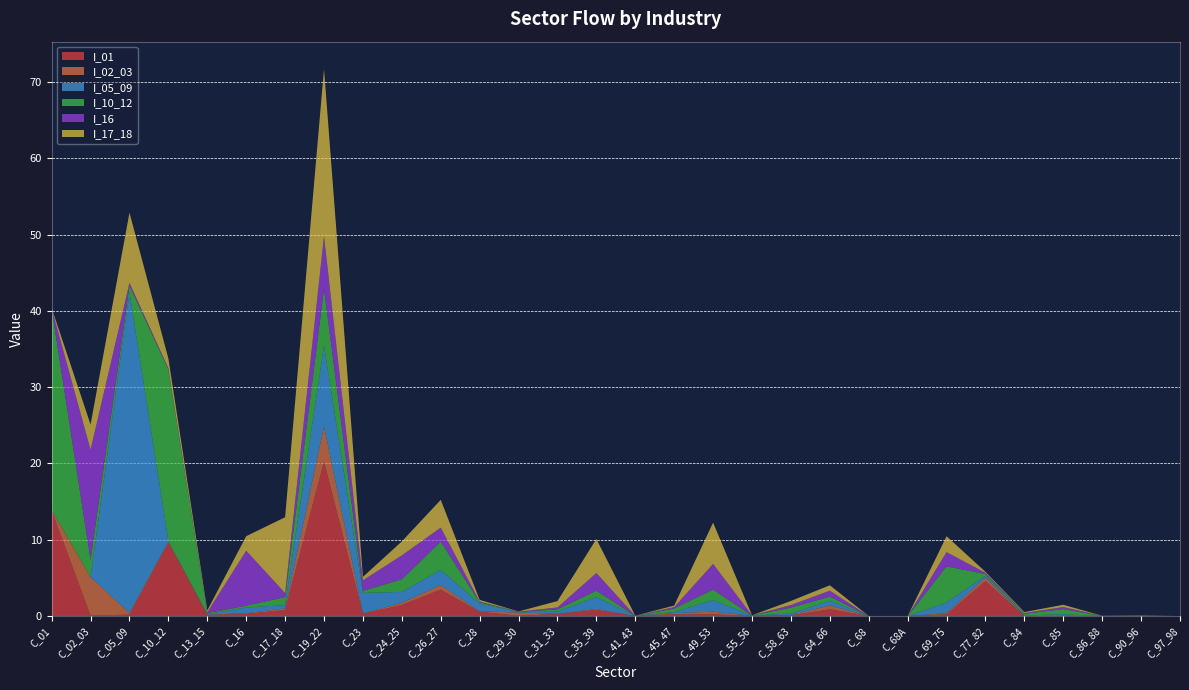

Reading right to left, what are all the values shown in this chart?

I_01: C_97_98=0.0	C_90_96=0.0	C_86_88=0.0	C_85=0.0	C_84=0.0	C_77_82=4.6	C_69_75=0.2	C_68A=0.0	C_68=0.0	C_64_66=0.9	C_58_63=0.1	C_55_56=0.0	C_49_53=0.2	C_45_47=0.2	C_41_43=0.0	C_35_39=0.8	C_31_33=0.3	C_29_30=0.0	C_28=0.6	C_26_27=3.5	C_24_25=1.5	C_23=0.3	C_19_22=20.3	C_17_18=0.8	C_16=0.3	C_13_15=0.1	C_10_12=9.6	C_05_09=0.2	C_02_03=0.1	C_01=13.8
I_02_03: C_97_98=0.0	C_90_96=0.0	C_86_88=0.0	C_85=0.0	C_84=0.0	C_77_82=0.5	C_69_75=0.2	C_68A=0.0	C_68=0.0	C_64_66=0.5	C_58_63=0.0	C_55_56=0.0	C_49_53=0.3	C_45_47=0.2	C_41_43=0.0	C_35_39=0.1	C_31_33=0.0	C_29_30=0.4	C_28=0.0	C_26_27=0.6	C_24_25=0.3	C_23=0.1	C_19_22=4.6	C_17_18=0.2	C_16=0.1	C_13_15=0.1	C_10_12=0.2	C_05_09=0.2	C_02_03=5.0	C_01=0.1
I_05_09: C_97_98=0.0	C_90_96=0.0	C_86_88=0.0	C_85=0.2	C_84=0.1	C_77_82=0.2	C_69_75=1.4	C_68A=0.0	C_68=0.0	C_64_66=0.6	C_58_63=0.2	C_55_56=0.0	C_49_53=1.5	C_45_47=0.1	C_41_43=0.0	C_35_39=1.6	C_31_33=0.3	C_29_30=0.1	C_28=1.0	C_26_27=2.0	C_24_25=1.4	C_23=2.7	C_19_22=10.6	C_17_18=0.4	C_16=0.8	C_13_15=0.1	C_10_12=0.1	C_05_09=42.0	C_02_03=0.0	C_01=0.0
I_10_12: C_97_98=0.0	C_90_96=0.0	C_86_88=0.0	C_85=0.7	C_84=0.2	C_77_82=0.2	C_69_75=4.7	C_68A=0.0	C_68=0.0	C_64_66=0.5	C_58_63=0.8	C_55_56=0.0	C_49_53=1.4	C_45_47=0.5	C_41_43=0.0	C_35_39=0.8	C_31_33=0.3	C_29_30=0.0	C_28=0.2	C_26_27=3.7	C_24_25=1.7	C_23=0.3	C_19_22=7.5	C_17_18=1.1	C_16=0.2	C_13_15=0.1	C_10_12=22.5	C_05_09=0.9	C_02_03=2.3	C_01=26.4
I_16: C_97_98=0.0	C_90_96=0.0	C_86_88=0.0	C_85=0.3	C_84=0.1	C_77_82=0.2	C_69_75=1.9	C_68A=0.0	C_68=0.0	C_64_66=0.8	C_58_63=0.3	C_55_56=0.0	C_49_53=3.4	C_45_47=0.2	C_41_43=0.0	C_35_39=2.3	C_31_33=0.2	C_29_30=0.0	C_28=0.1	C_26_27=1.8	C_24_25=3.1	C_23=1.4	C_19_22=6.9	C_17_18=0.5	C_16=7.2	C_13_15=0.1	C_10_12=0.1	C_05_09=0.4	C_02_03=14.4	C_01=0.1
I_17_18: C_97_98=0.0	C_90_96=0.0	C_86_88=0.0	C_85=0.3	C_84=0.1	C_77_82=0.1	C_69_75=2.1	C_68A=0.0	C_68=0.0	C_64_66=0.7	C_58_63=0.5	C_55_56=0.0	C_49_53=5.4	C_45_47=0.2	C_41_43=0.0	C_35_39=4.5	C_31_33=0.8	C_29_30=0.0	C_28=0.2	C_26_27=3.6	C_24_25=1.8	C_23=0.5	C_19_22=21.9	C_17_18=9.9	C_16=1.9	C_13_15=0.3	C_10_12=1.3	C_05_09=9.2	C_02_03=3.3	C_01=0.0